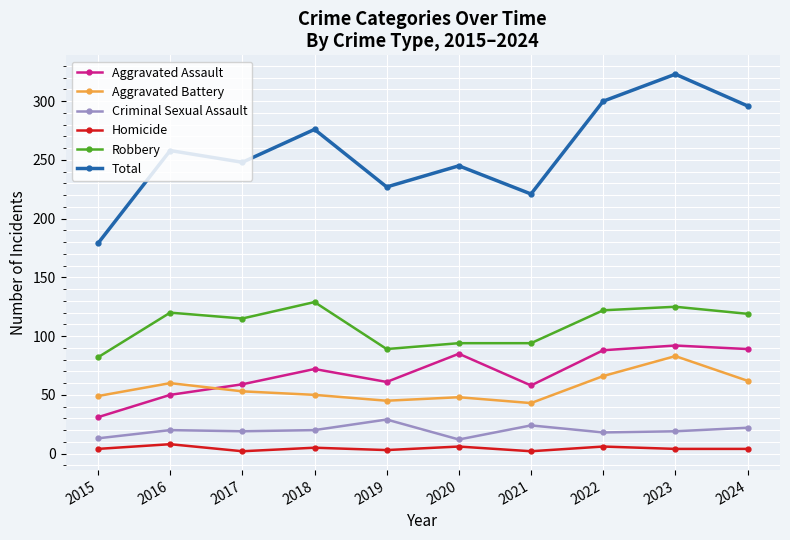

What are all the series names shown in the legend?

Aggravated Assault, Aggravated Battery, Criminal Sexual Assault, Homicide, Robbery, Total